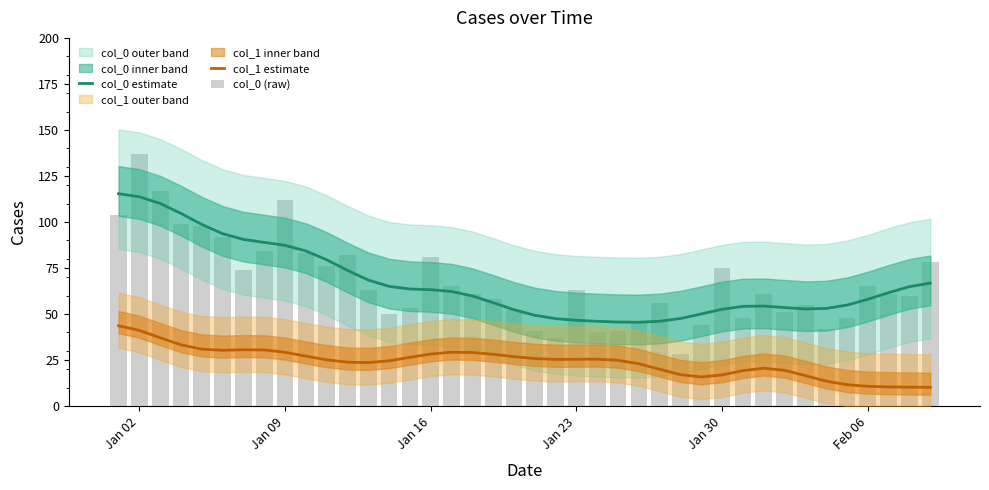

Rank the series at Feb 06 from lowest to highest value.

col_1 estimate, col_0 estimate, col_0 (raw)